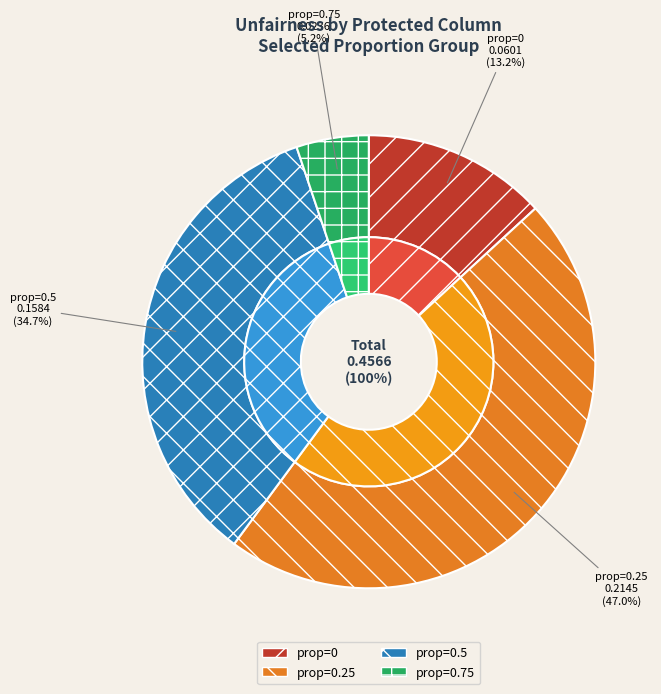

How many slices are in this pie chart?

4